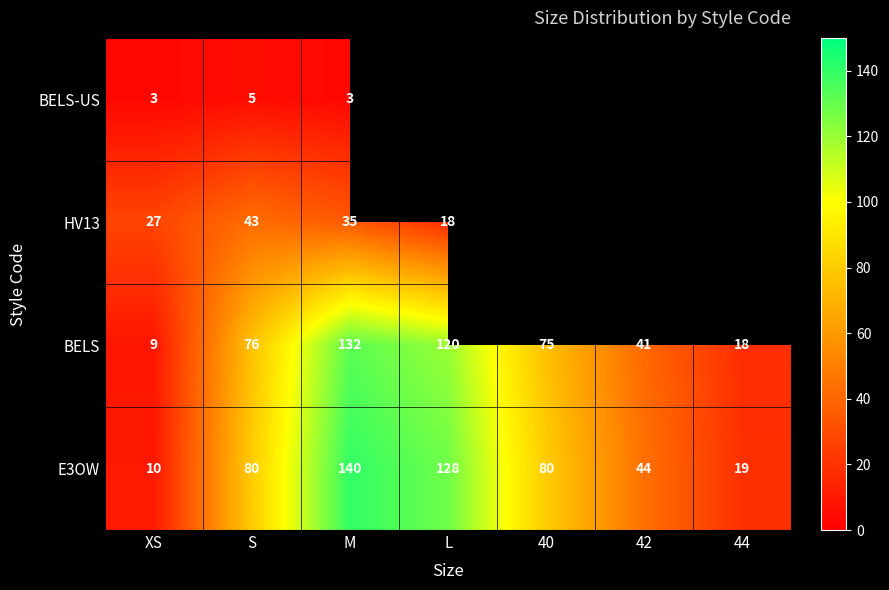

What is the spread (max minus min) of values at M?

137